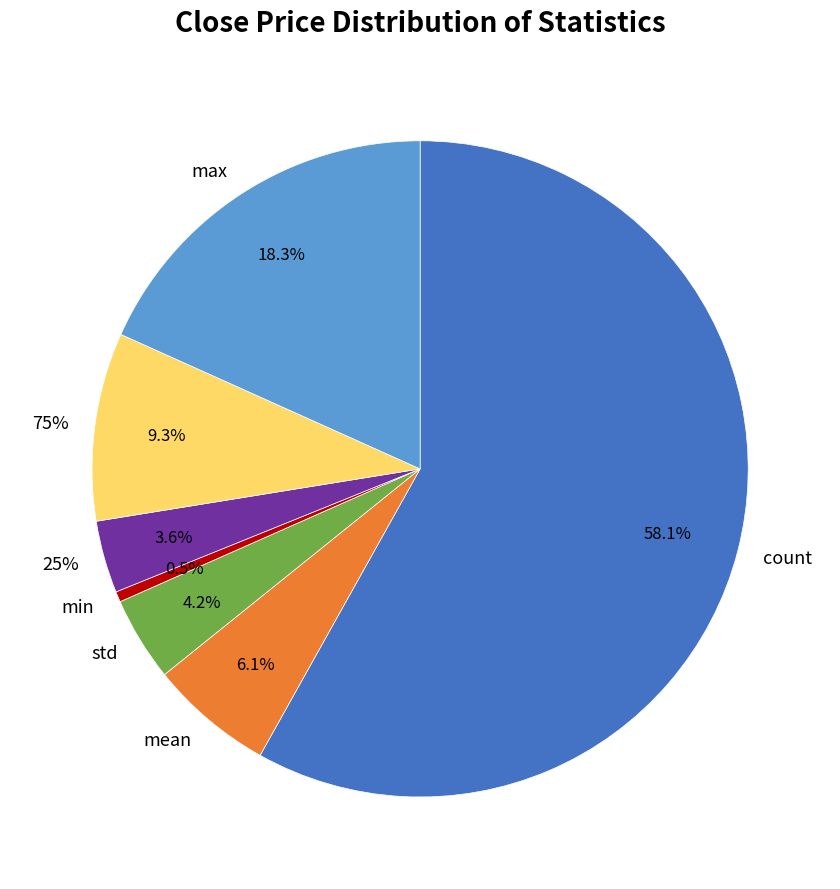

What is the change in value from min to 75%?

+762.9